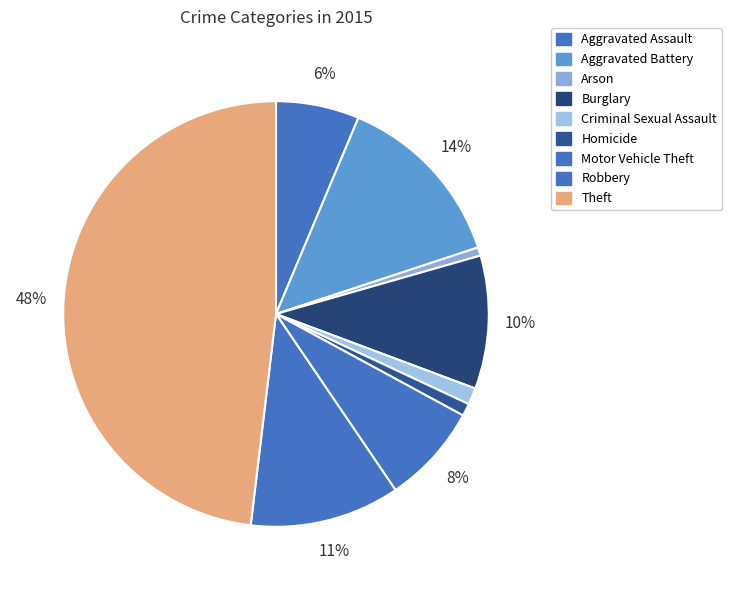

What is the change in value from Arson to Homicide?

+1